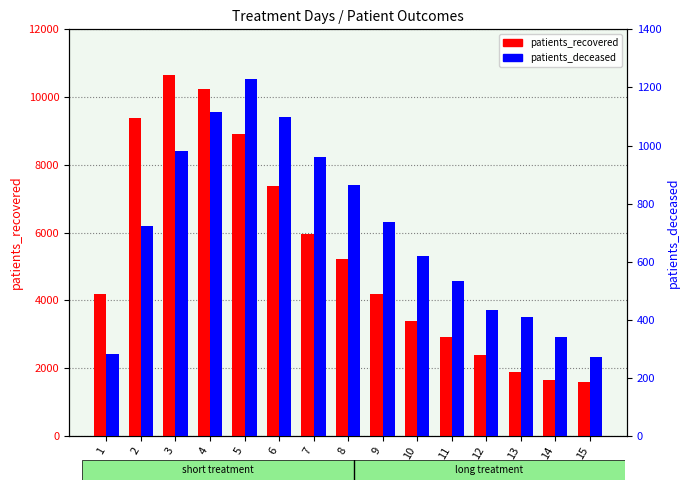

List the series in order of their overall mean, lowest first.

patients_deceased, patients_recovered